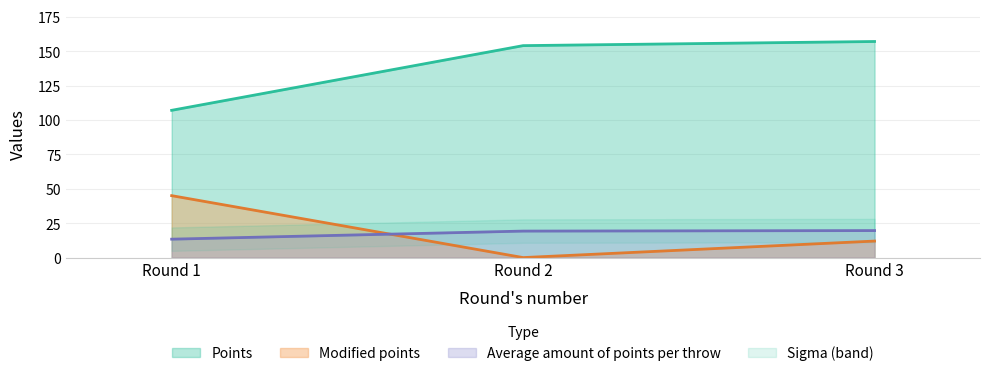

Which series has the largest total across all categories?

Points